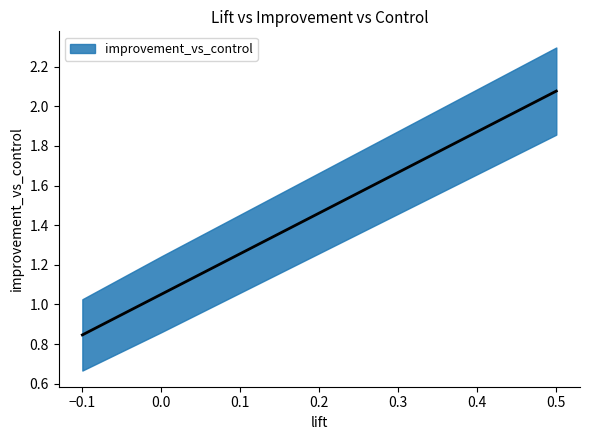

Read the value at 0.2.

1.5